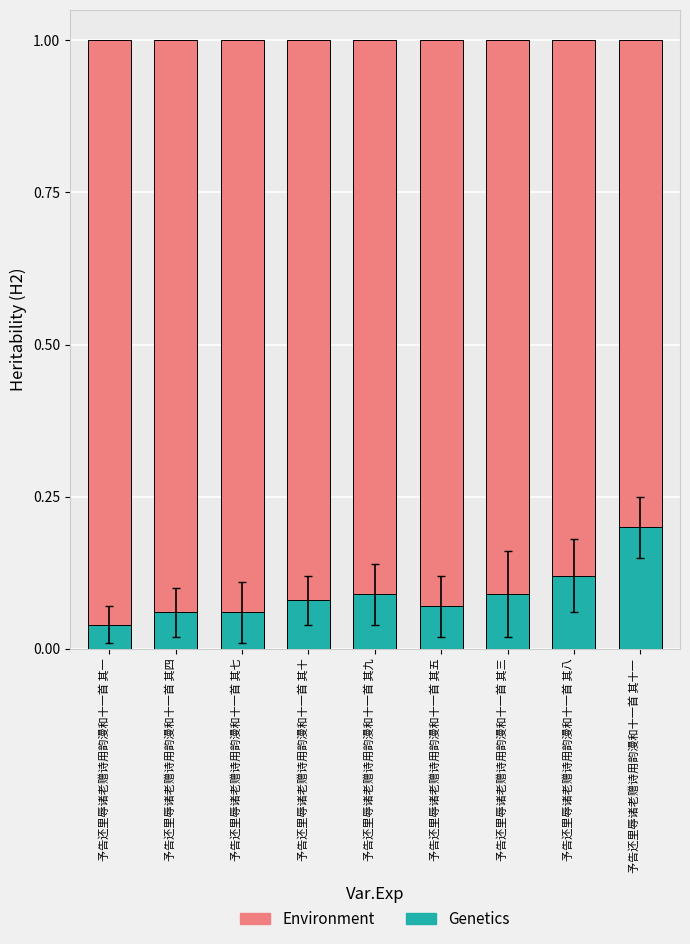

Which series has the widest spread of values?

Genetics